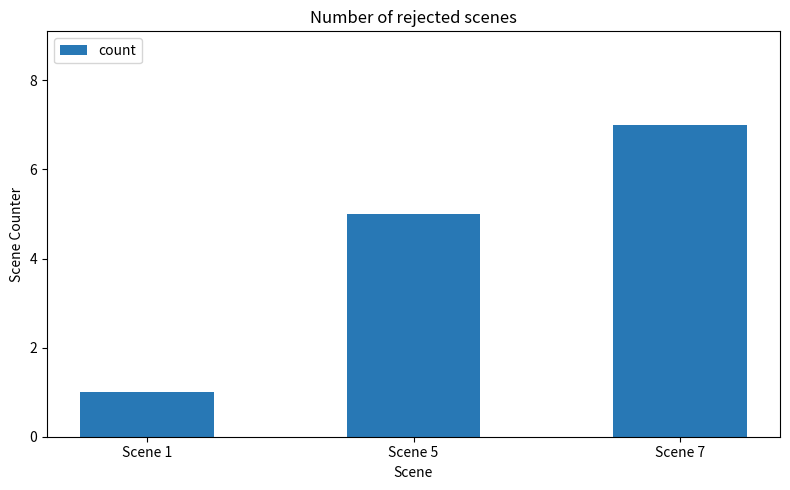

Rank the categories by value from highest to lowest.

Scene 7, Scene 5, Scene 1